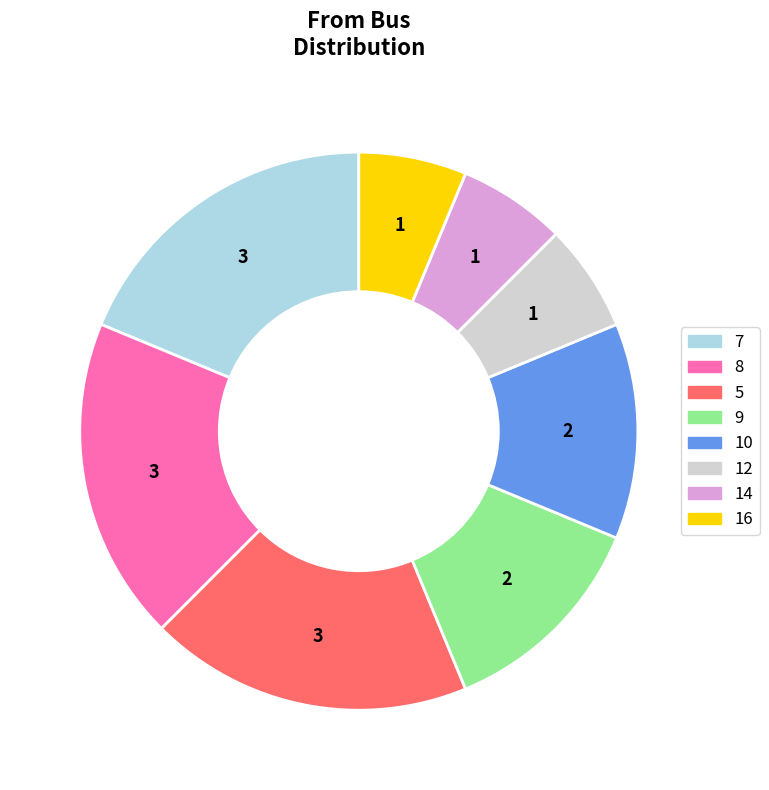

Is there any slice that represents more than half of the pie?

No